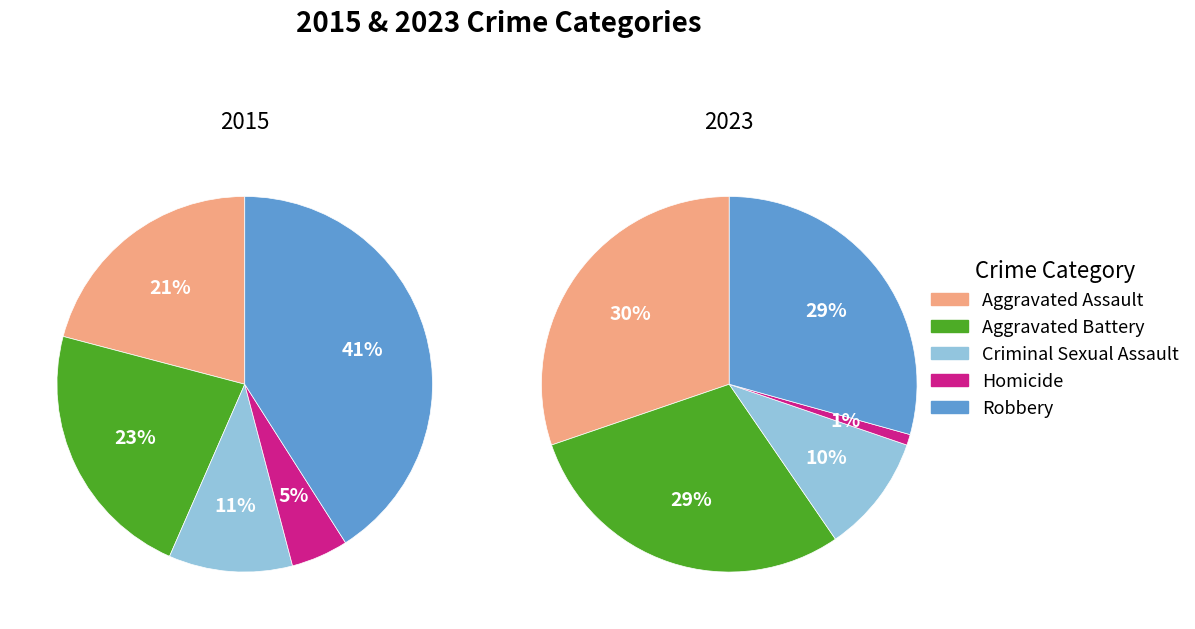

To the nearest percent, what percentage of the pie is Aggravated Assault?

30%